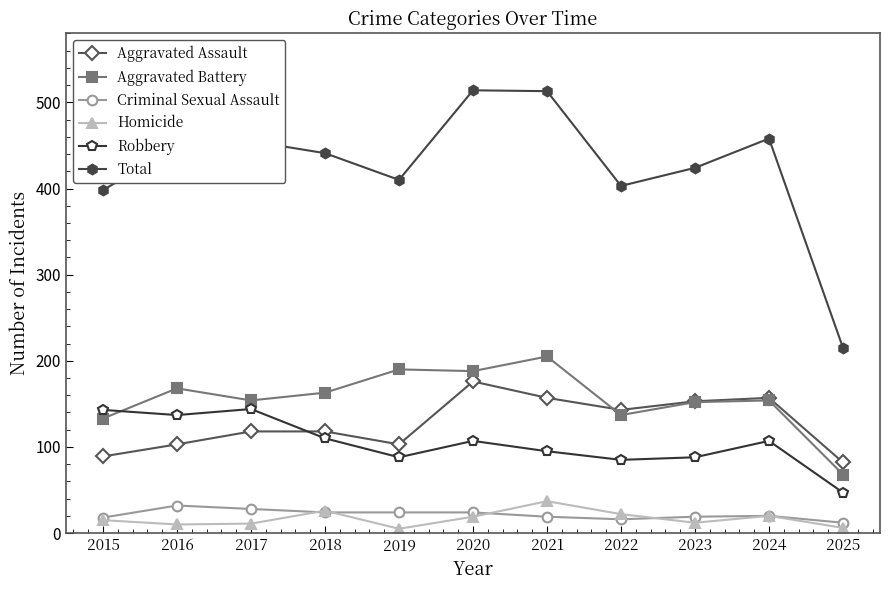

How many lines are shown in the chart?

6